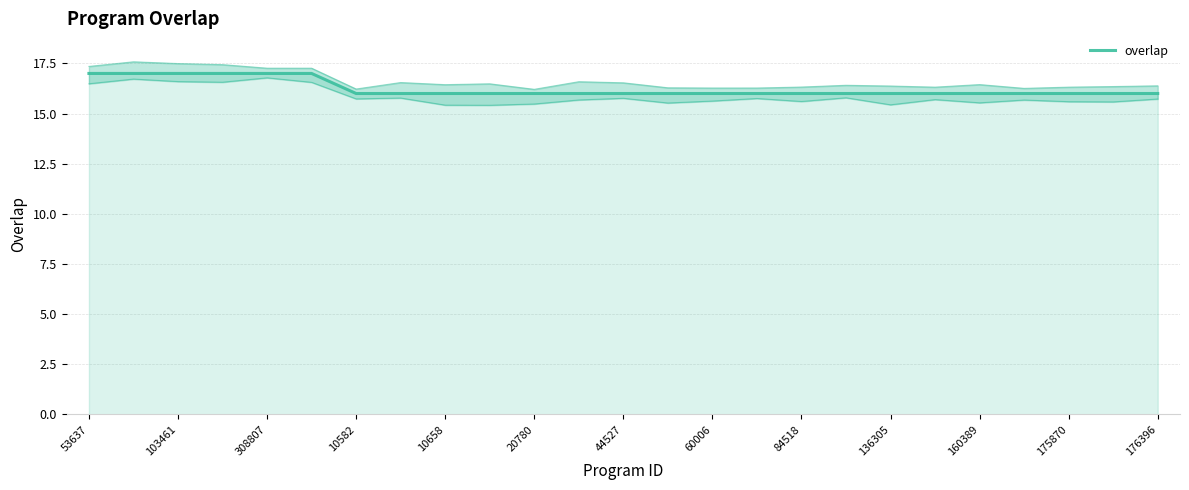

Count the values in the range 16 to 17.

25